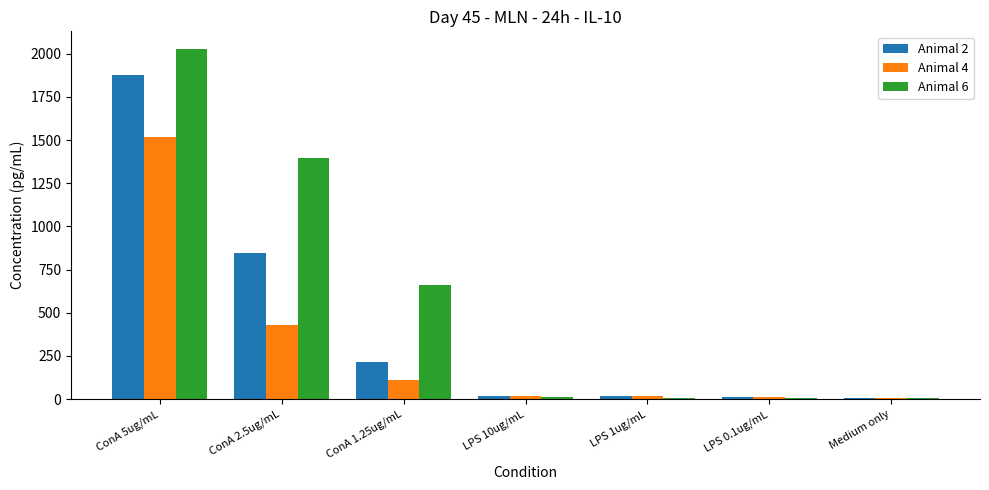

How many categories are shown in the chart?

7